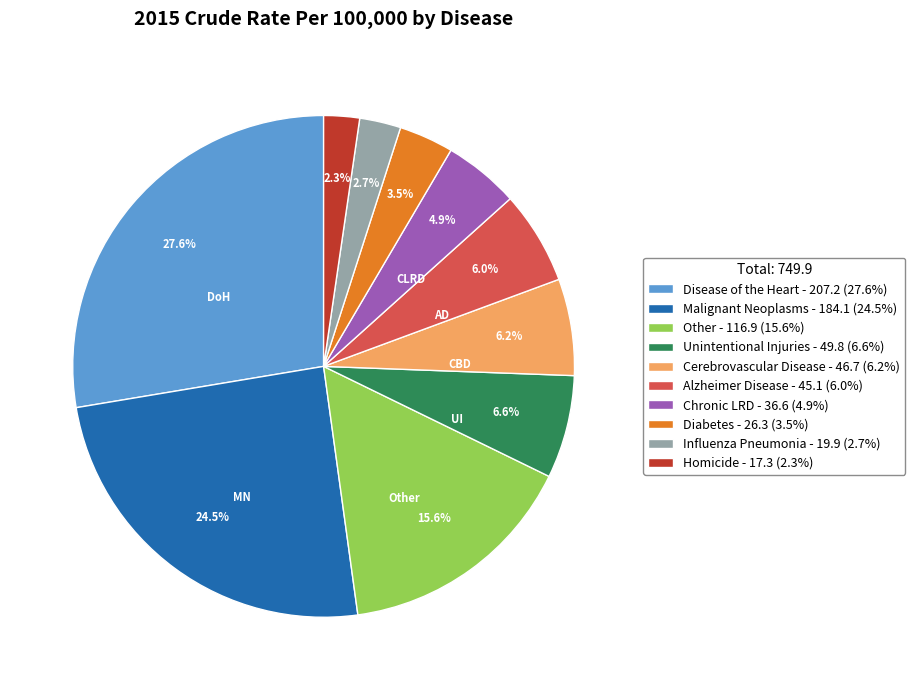

Is Cerebrovascular Disease - 46.7 (6.2%) the majority of the pie?

No